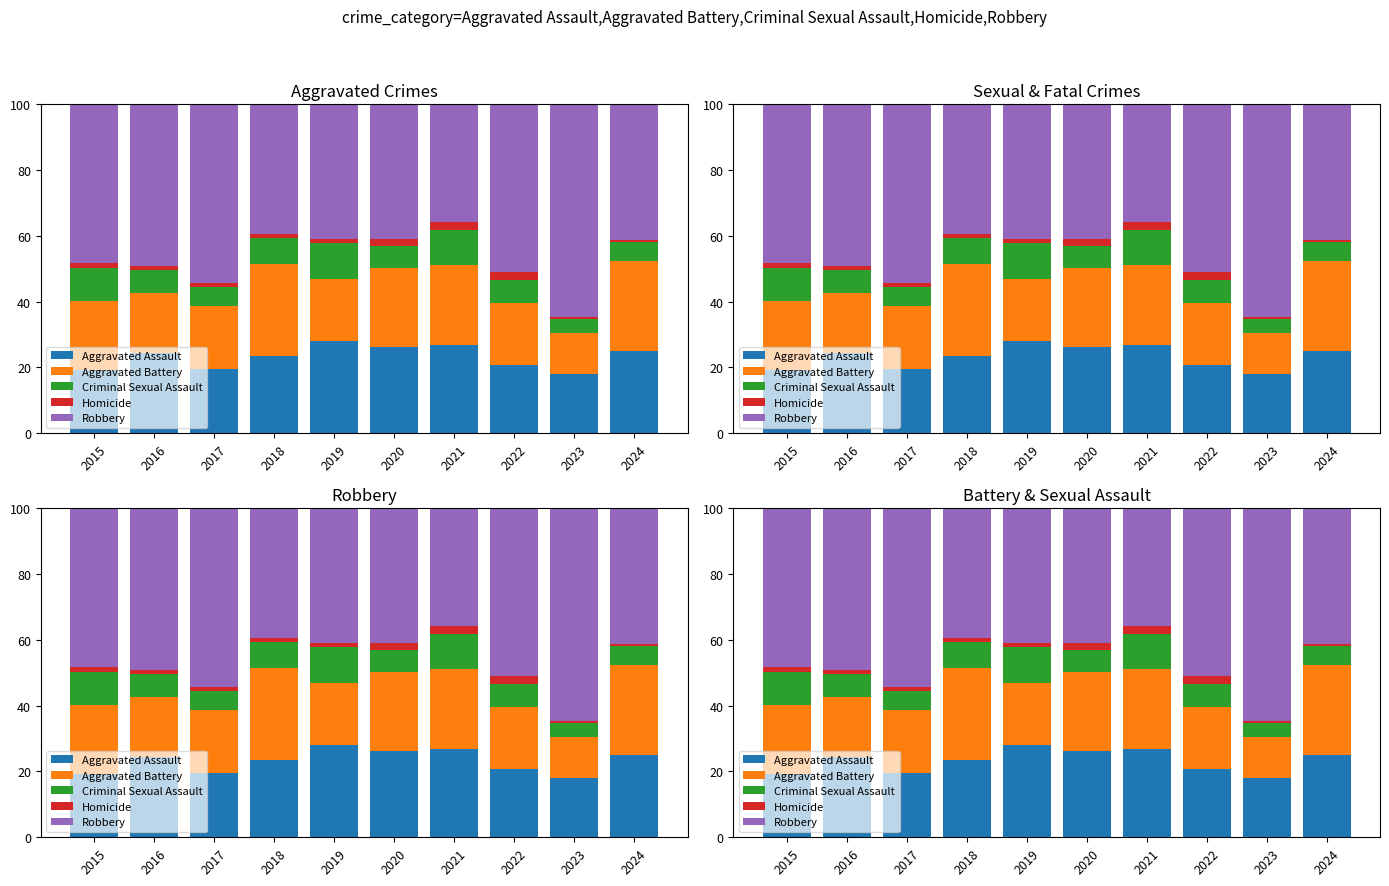

Where is Robbery nearest to the value 50?

2016